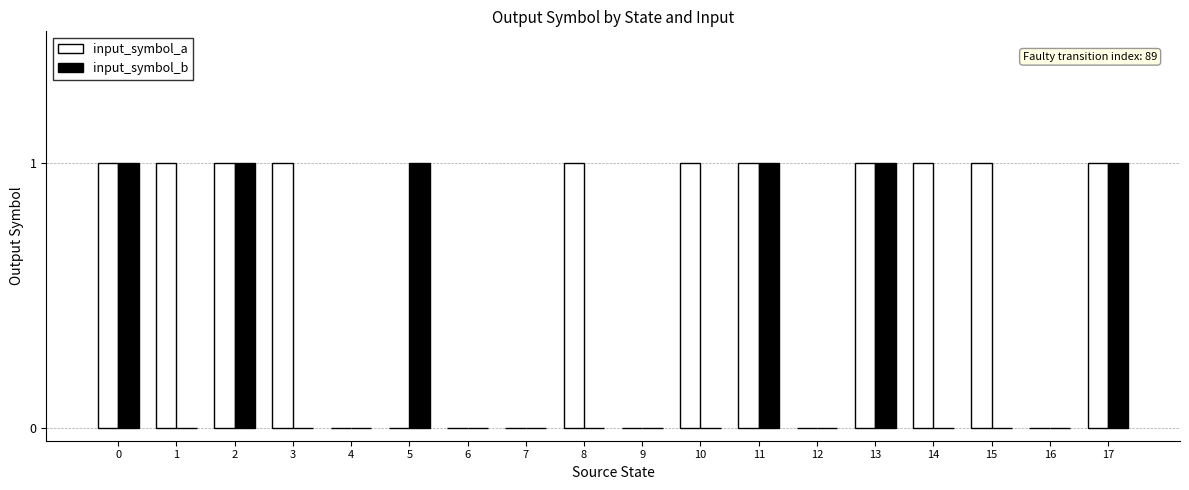

What is the sum of all input_symbol_a values?

11